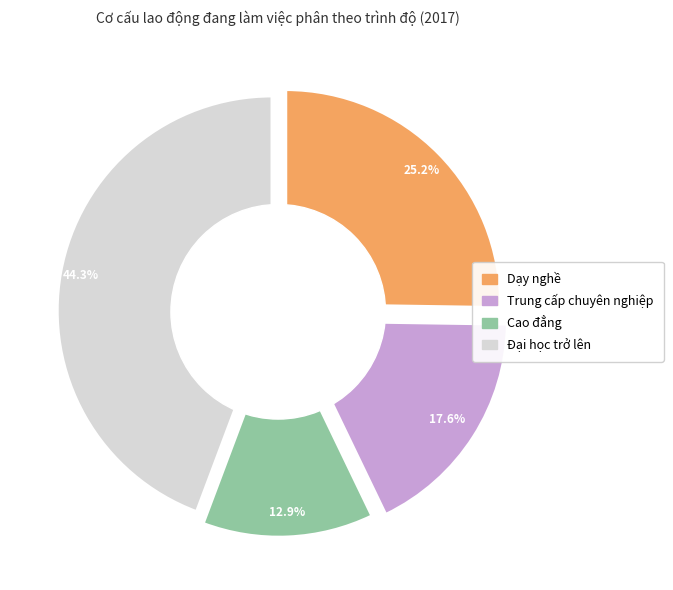

Approximately how many times larger is the value at Dạy nghề compared to Cao đẳng?

2.0